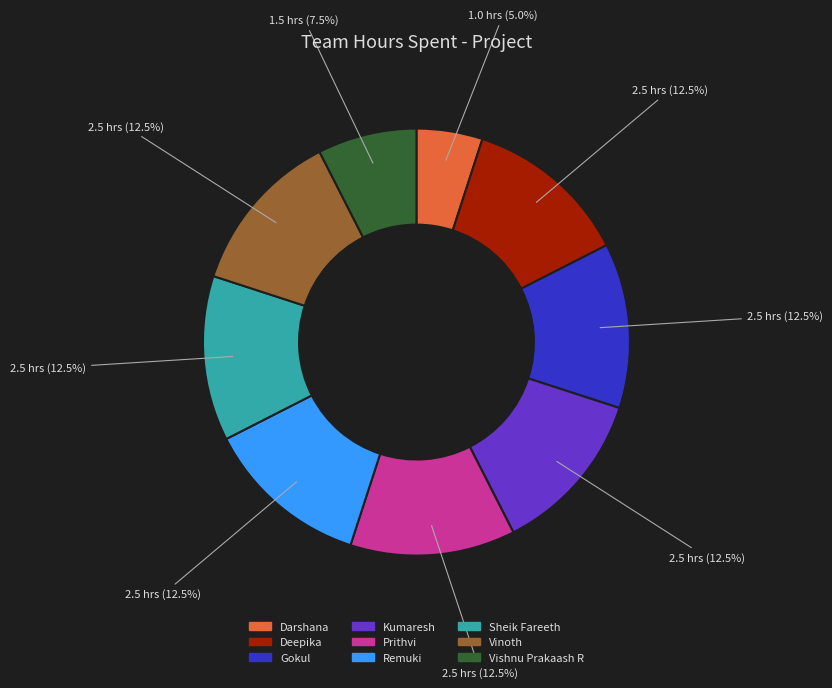

How much of the chart is everything except Prithvi?

87.5%